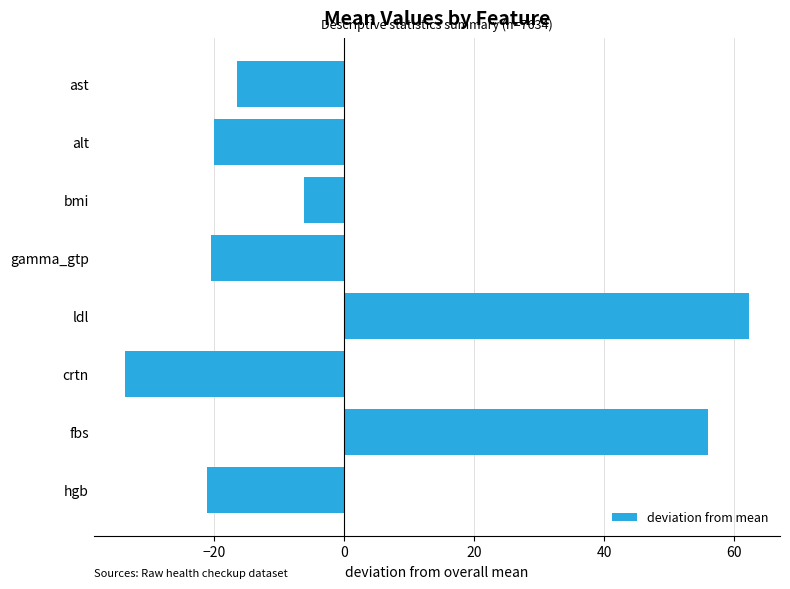

What position from the bottom is alt?

7